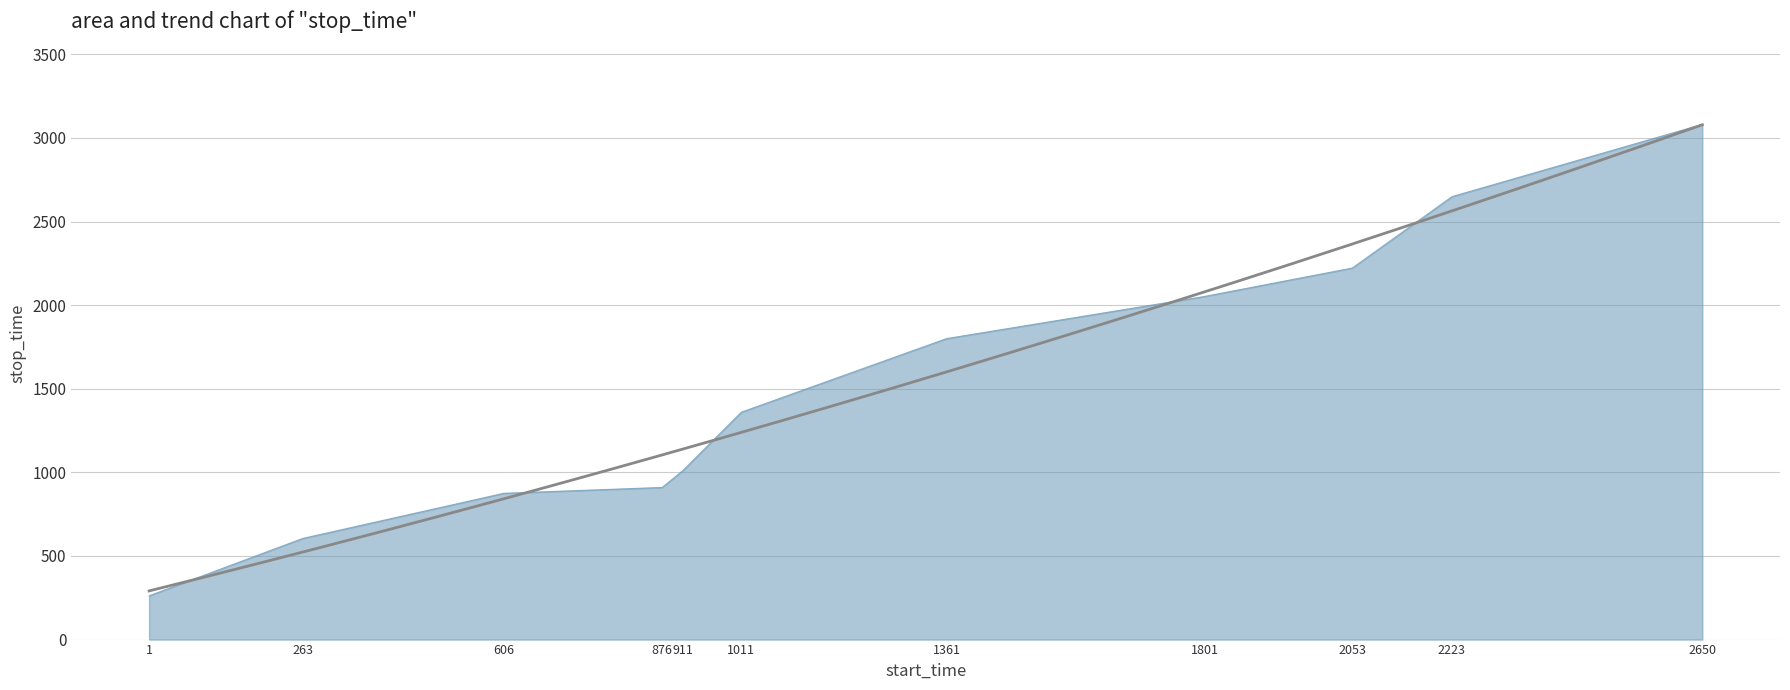

Does the chart display data point markers on the line(s)?

No